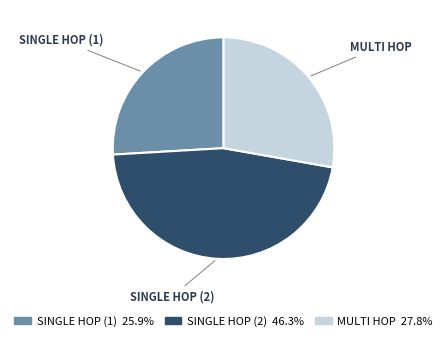

How many slices are in this pie chart?

3